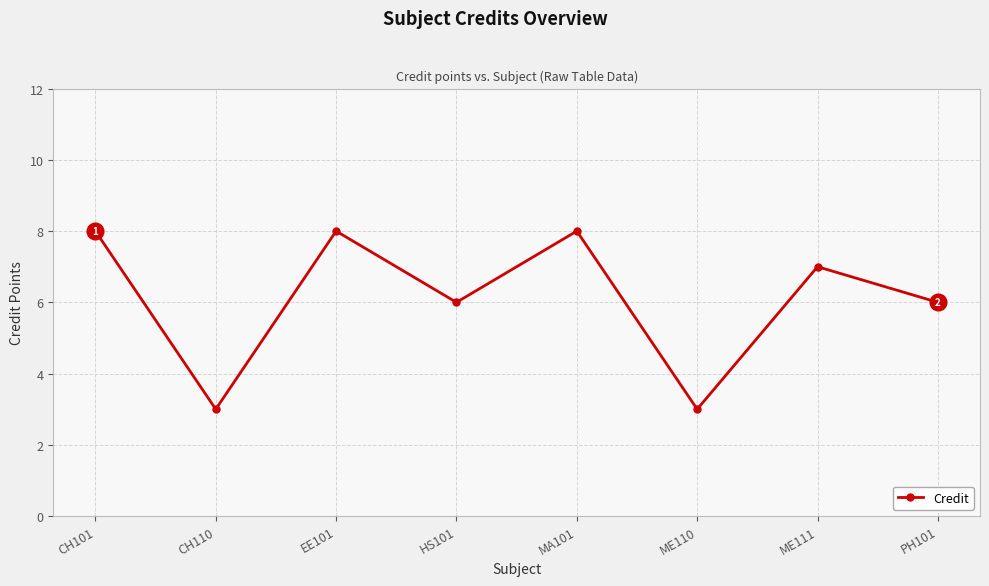

What position from the left is CH101?

1